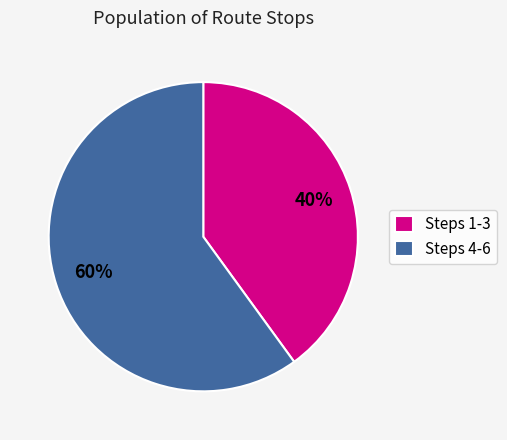

Is there any slice that represents more than half of the pie?

Yes